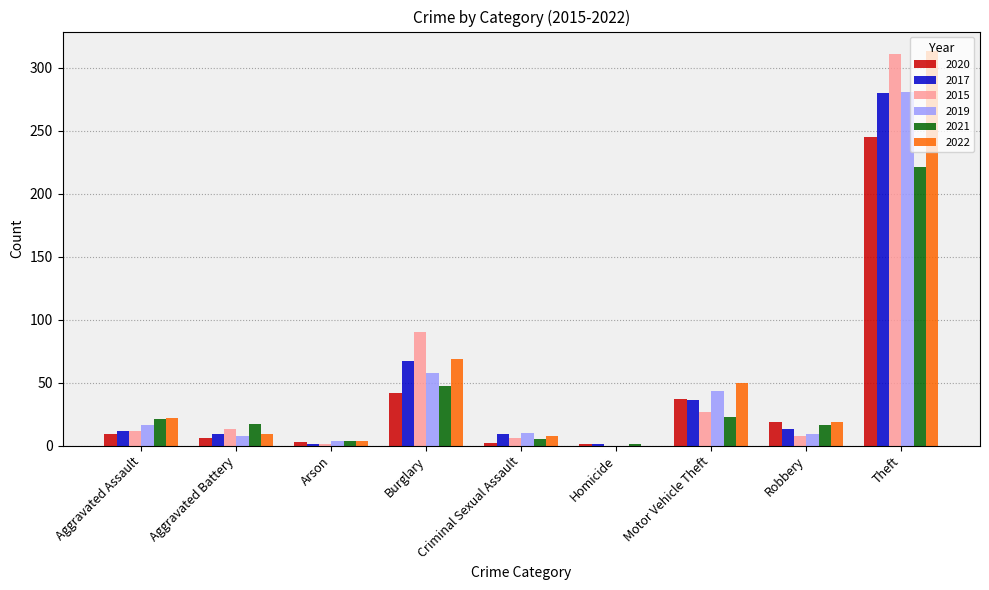

Which series changed the most between Motor Vehicle Theft and Theft?

2015